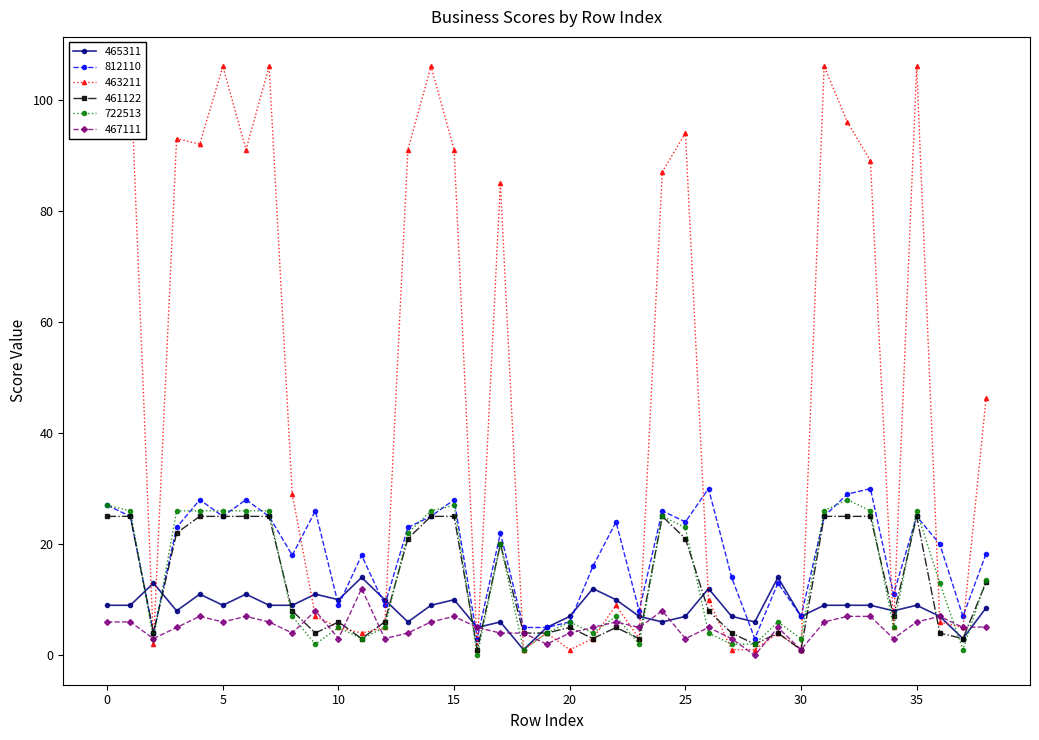

Does the chart have visible grid lines?

No